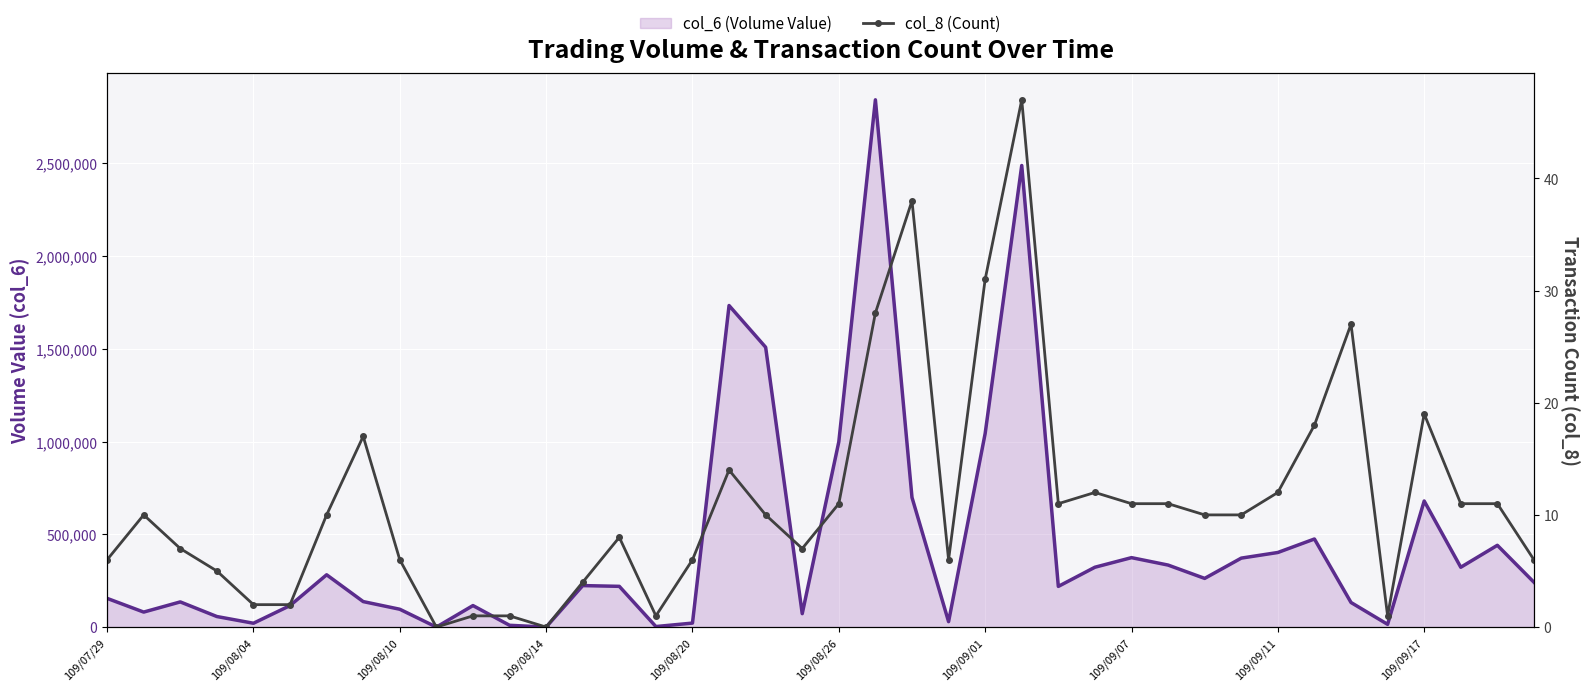

The value of col_6 (Volume Value) at 20 is 351196. True or false?

False